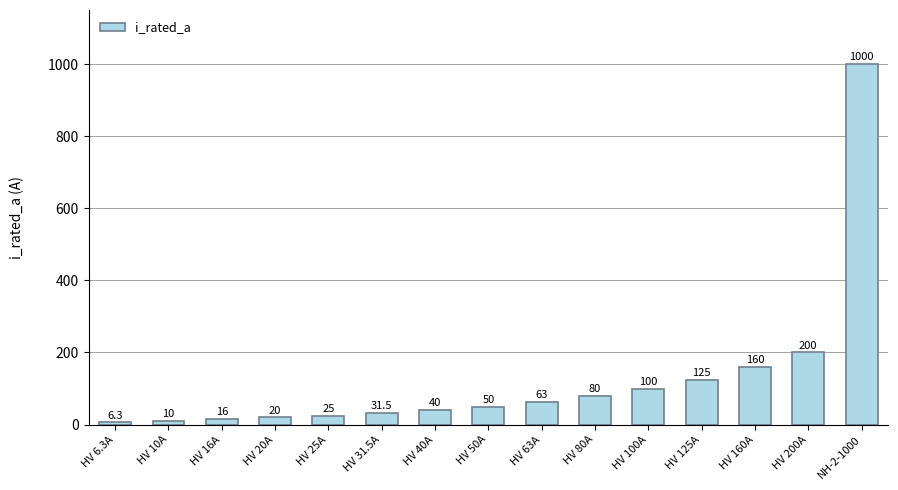

List the labels in order of value, smallest first.

HV 6.3A, HV 10A, HV 16A, HV 20A, HV 25A, HV 31.5A, HV 40A, HV 50A, HV 63A, HV 80A, HV 100A, HV 125A, HV 160A, HV 200A, NH-2-1000